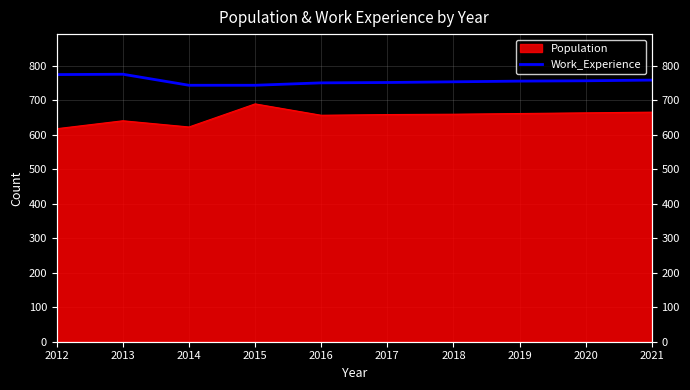

The chart shows a value of 1255 at 2019. True or false?

False